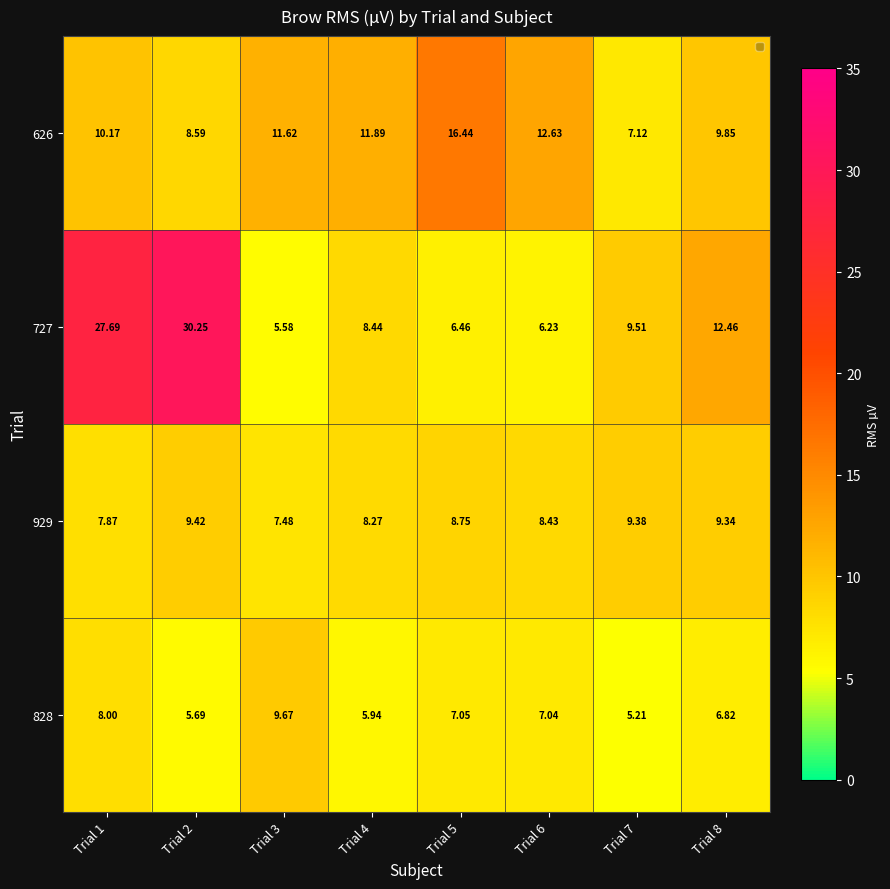

Which label corresponds to the smallest value in the chart?

Trial 7